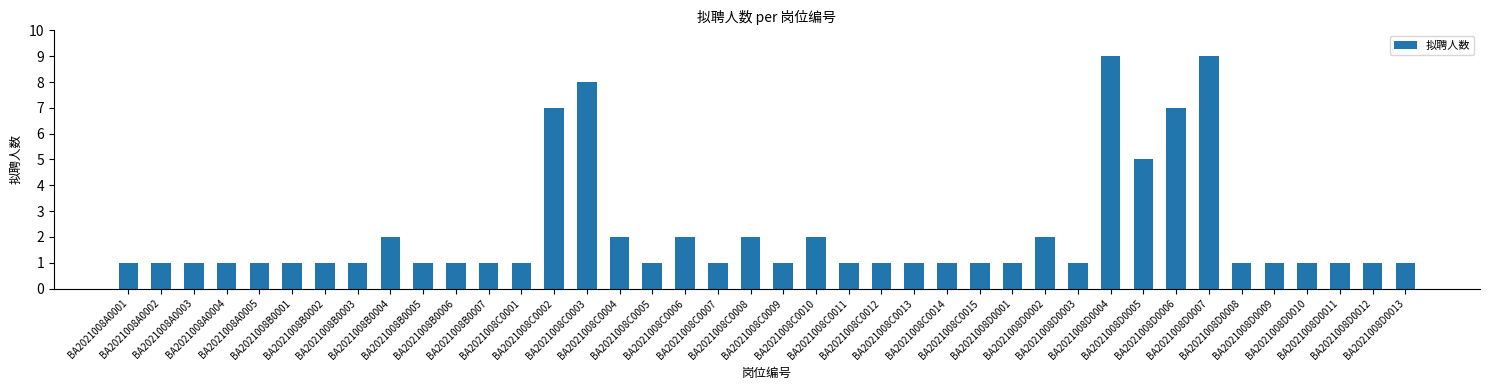

What is the maximum value shown in the chart?

9